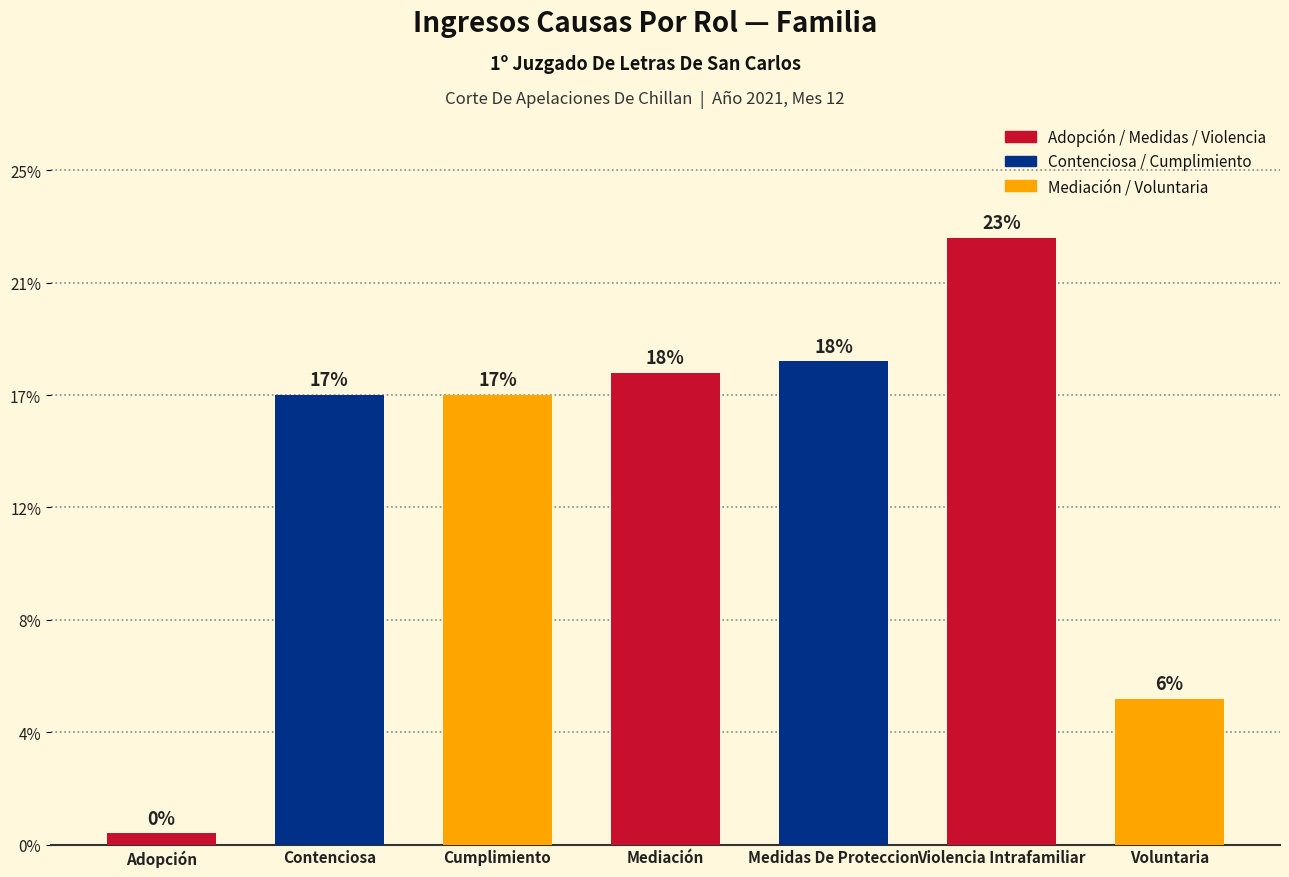

List the labels in order of value, smallest first.

Adopción, Voluntaria, Contenciosa, Cumplimiento, Mediación, Medidas De Proteccion, Violencia Intrafamiliar